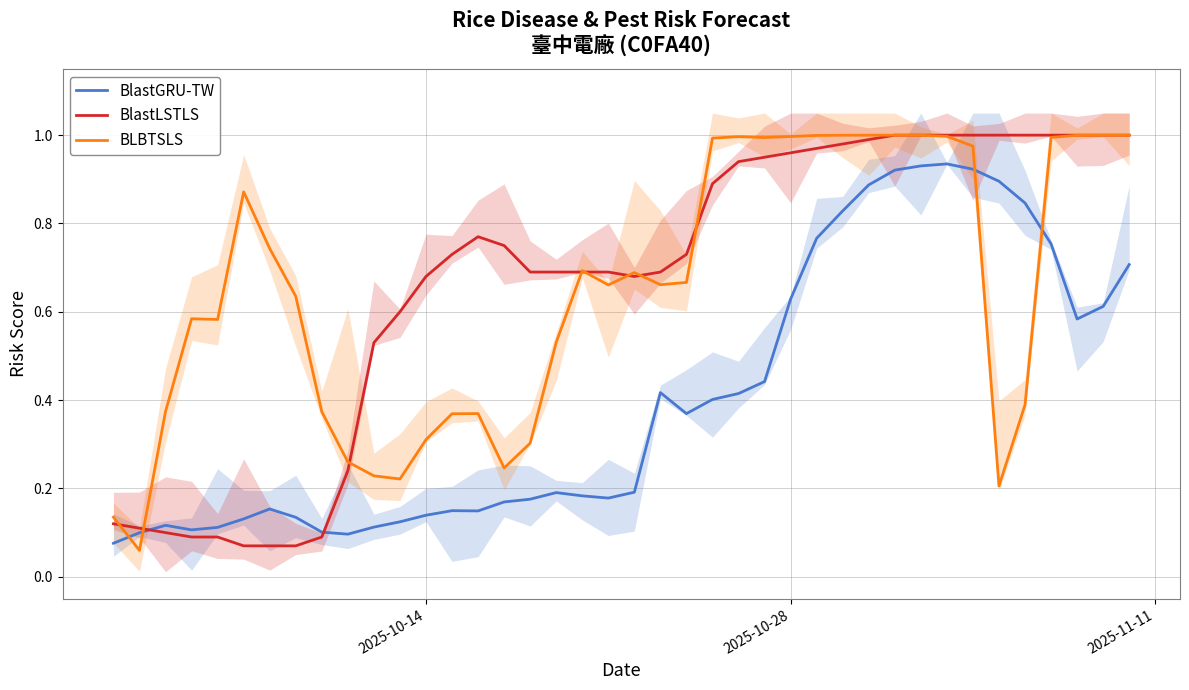

True or false: BlastLSTLS has more than 0 points higher than both neighbors.

True